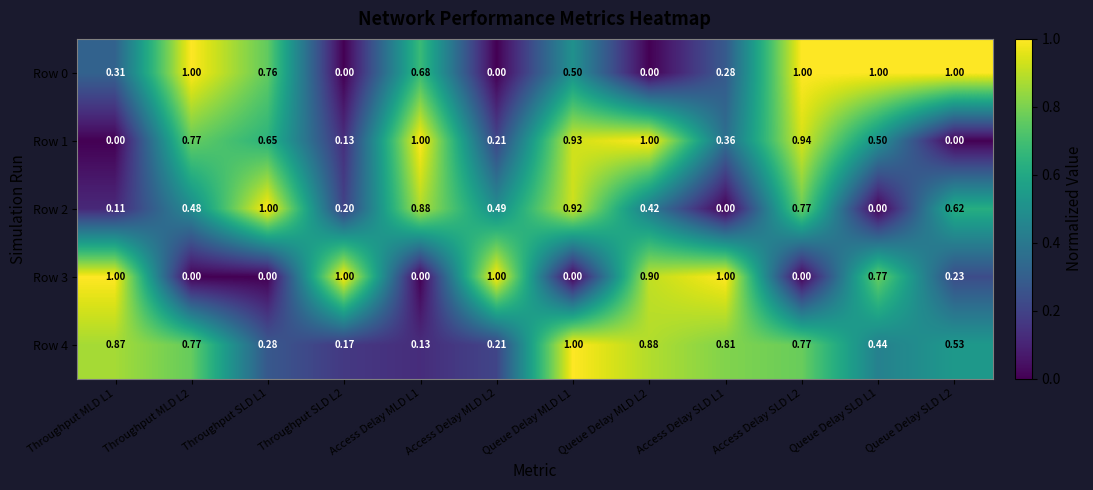

Is the value of Row 0 at Access Delay MLD L2 greater than the value of Row 3 at Queue Delay SLD L2?

No